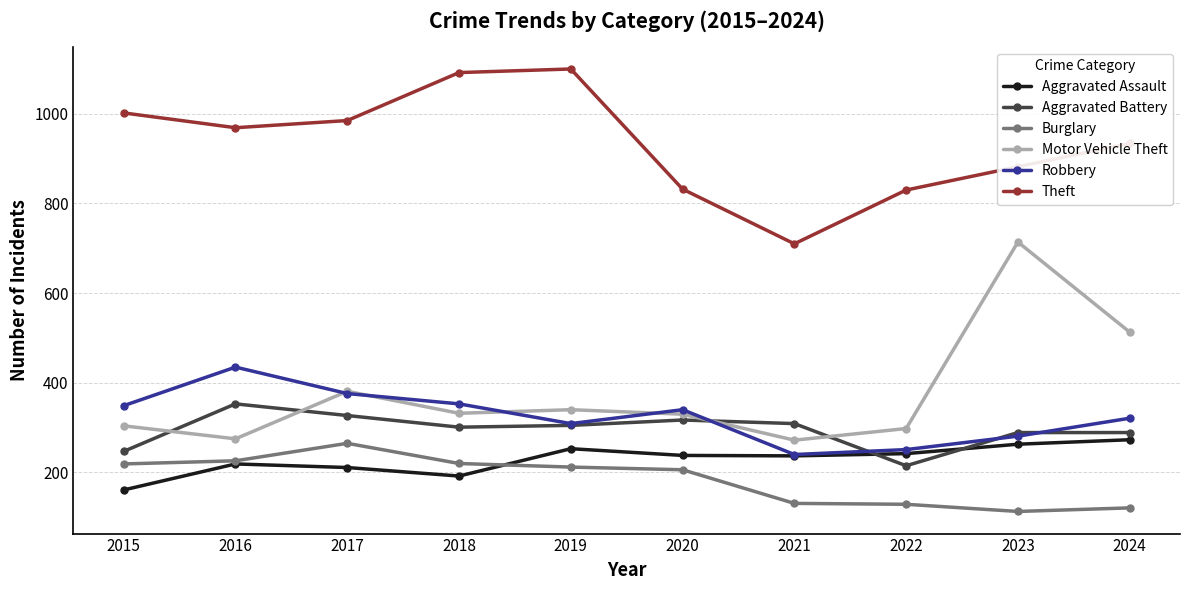

True or false: Theft has more than 0 points higher than both neighbors.

True